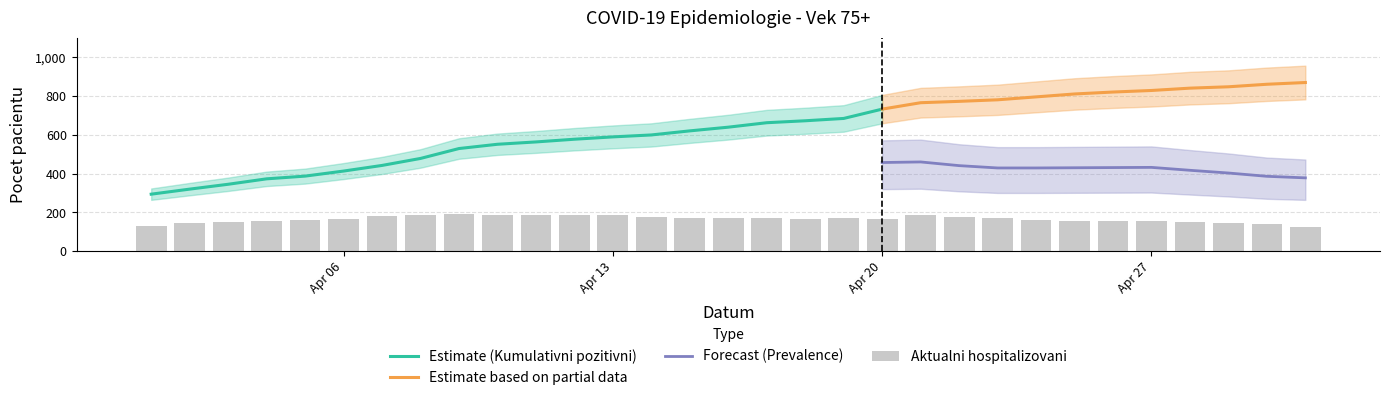

True or false: Estimate based on partial data and Forecast (Prevalence) cross at least once.

False